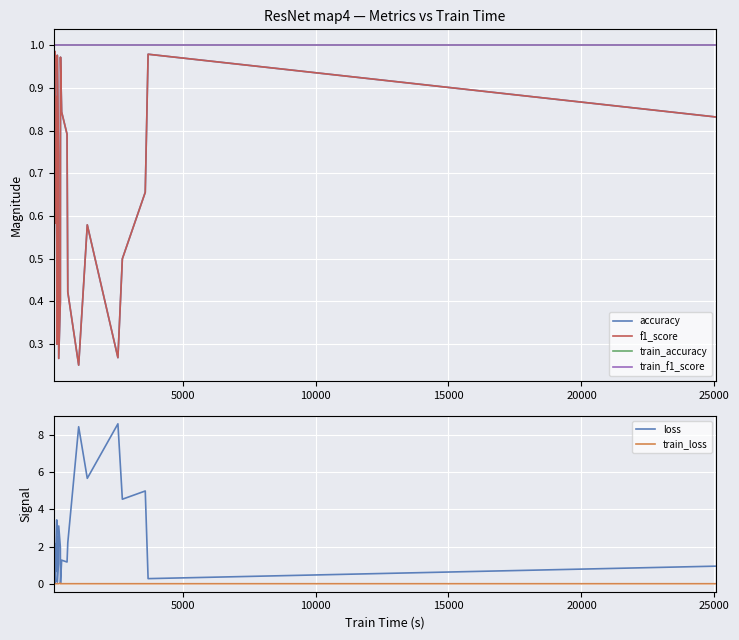

What are all the series names shown in the legend?

accuracy, f1_score, train_accuracy, train_f1_score, loss, train_loss